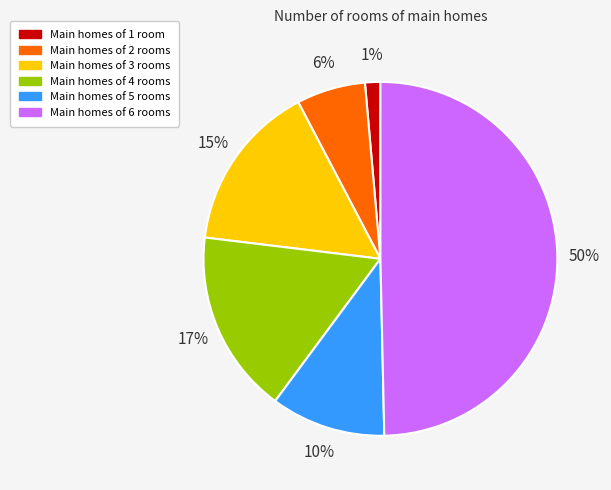

Count the number of slices in the pie.

6